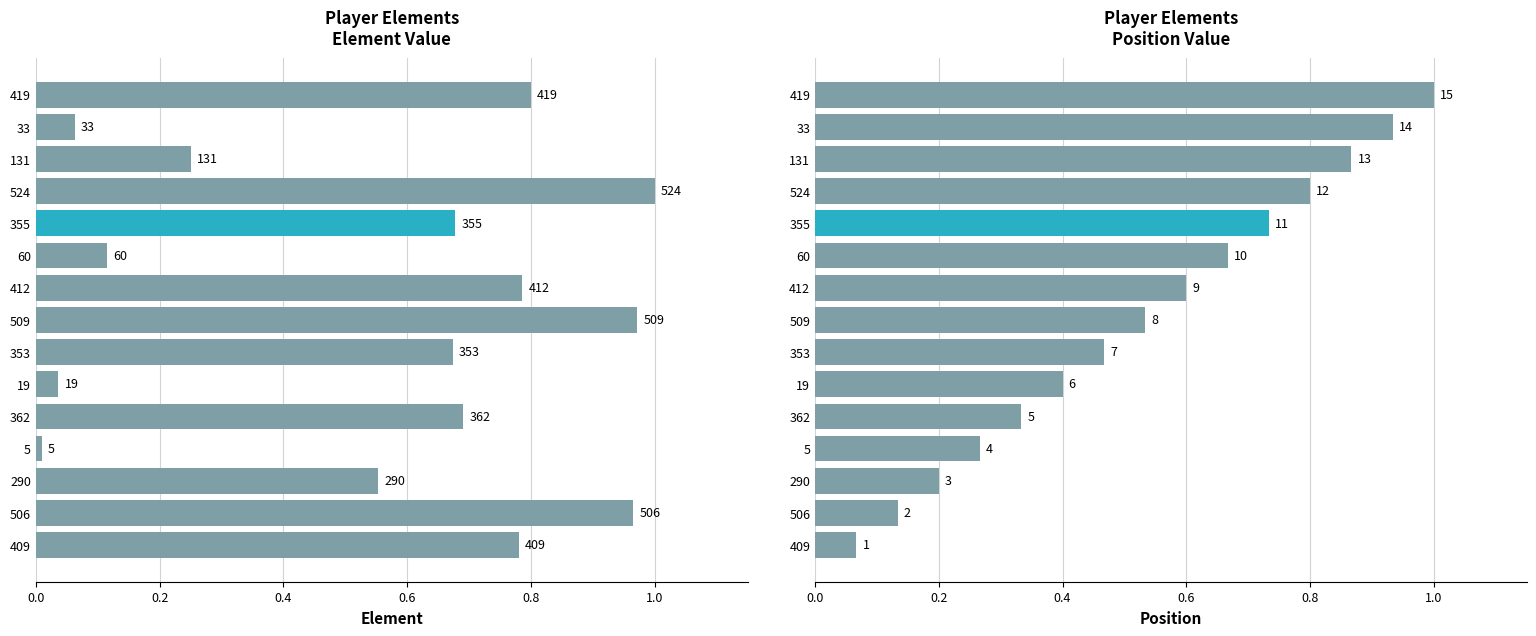

What is the maximum value for position?

1.0